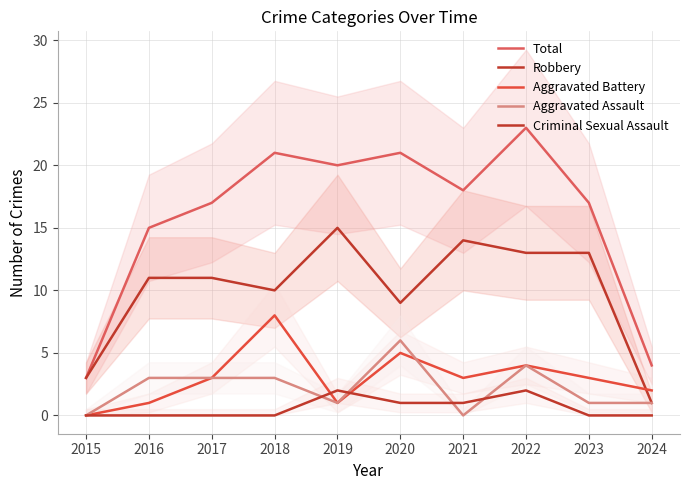

Which series changed the most between 2017 and 2024?

Total